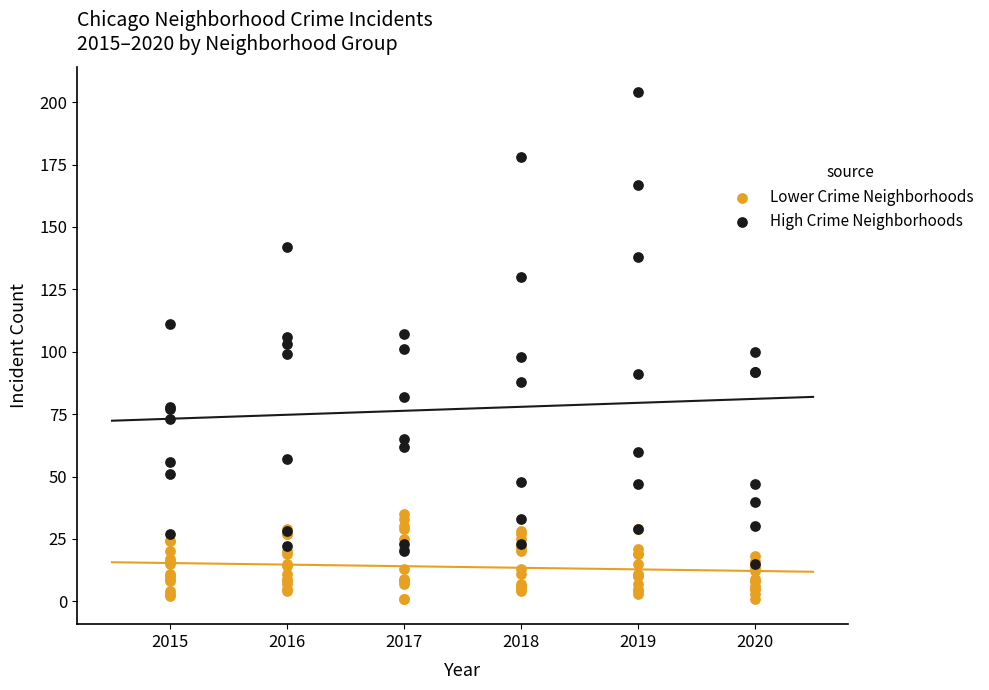

Which series contains the highest Y value?

High Crime Neighborhoods